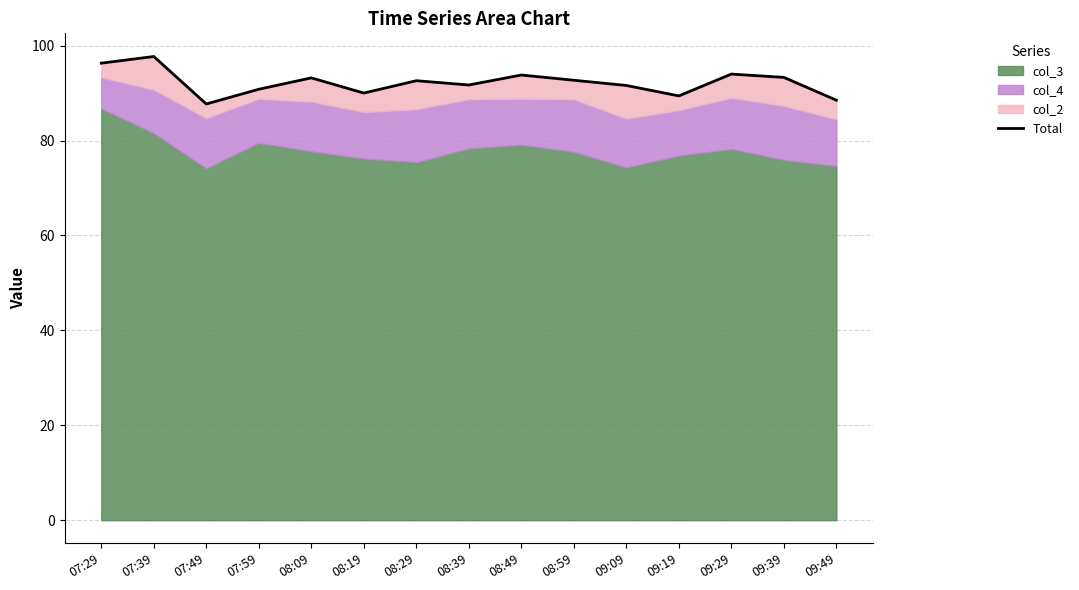

What is the value of the 14th point from the left?

93.3